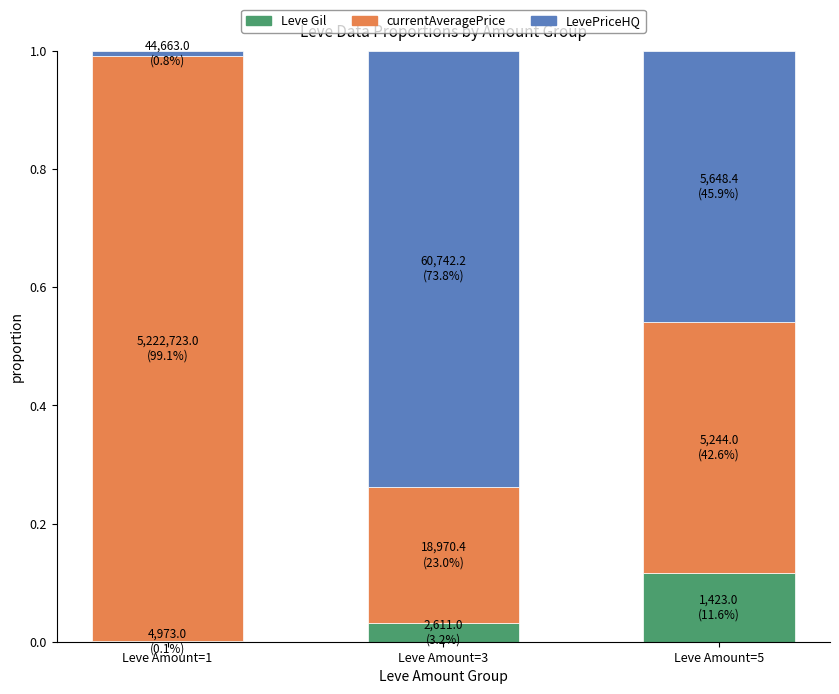

True or false: Leve Gil has a value of 0.2 at Leve Amount=5.

False